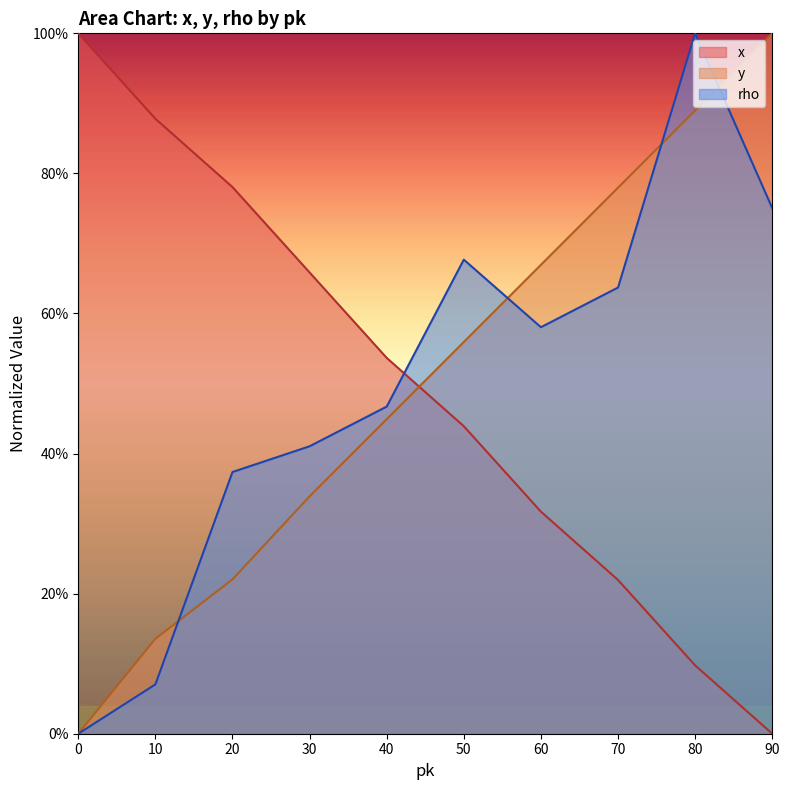

List the series in order of their overall mean, highest first.

y, rho, x